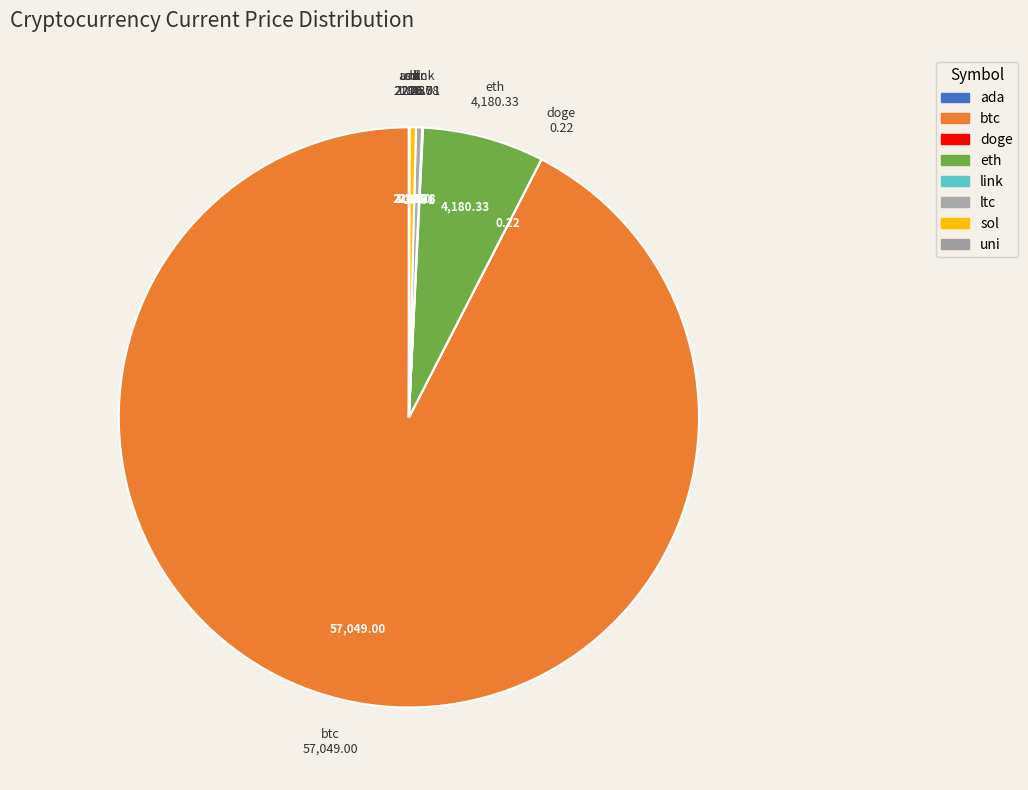

Which category has the biggest portion of the pie?

btc